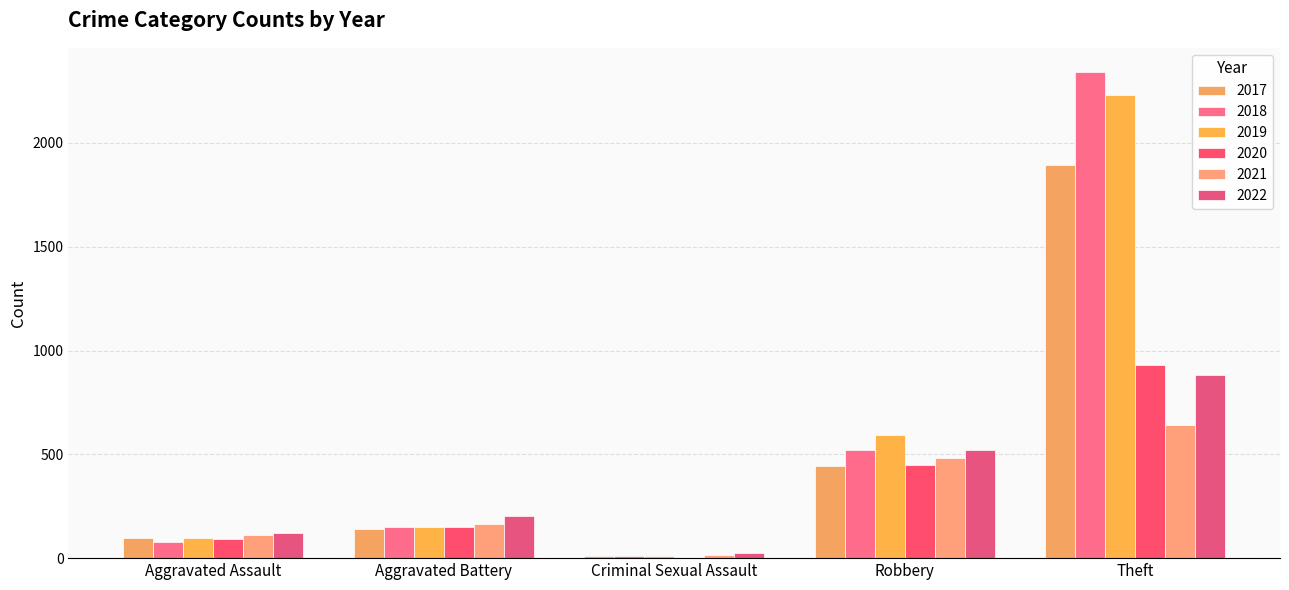

What are all the series names shown in the legend?

2017, 2018, 2019, 2020, 2021, 2022